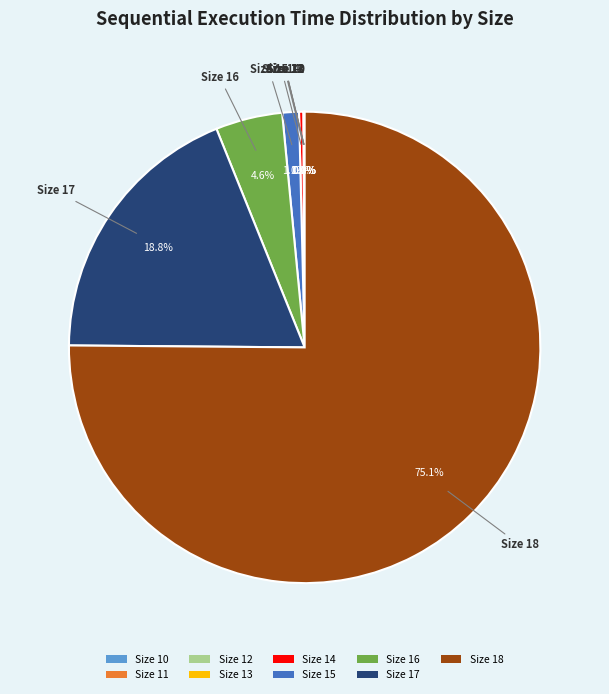

What portion of the pie excludes Size 15?

98.9%